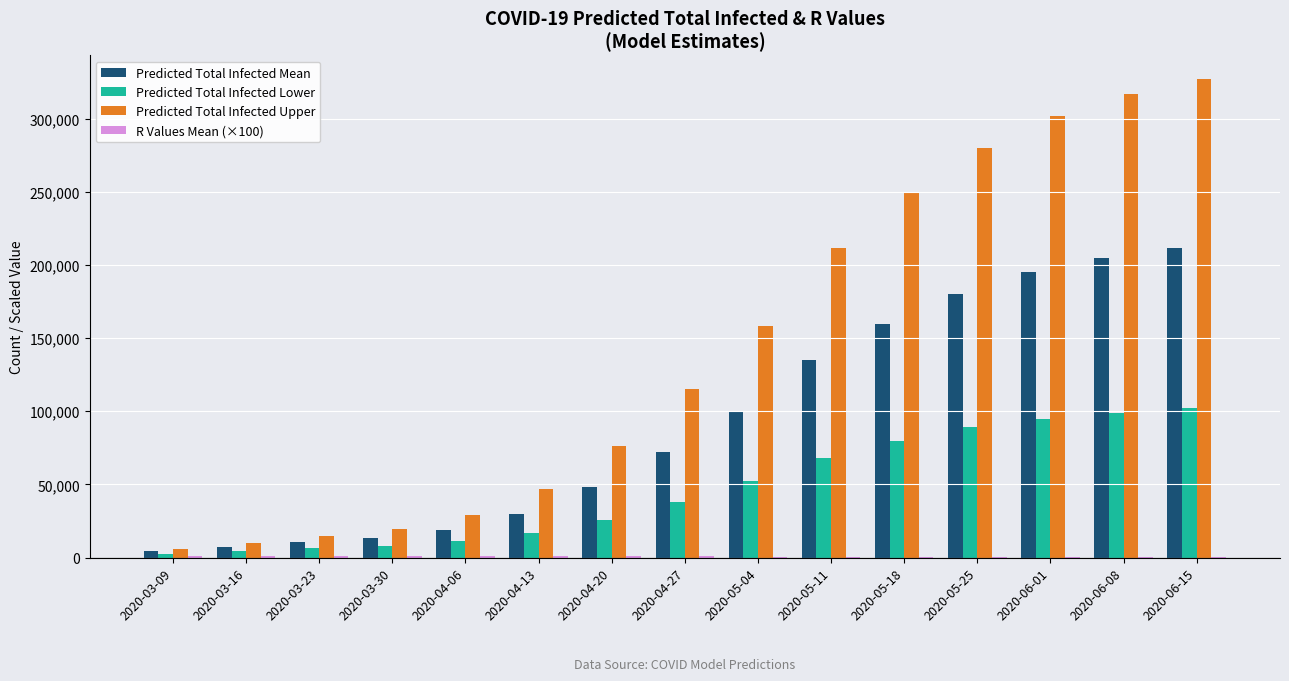

What is the total value across all series at 2020-04-20?

150820